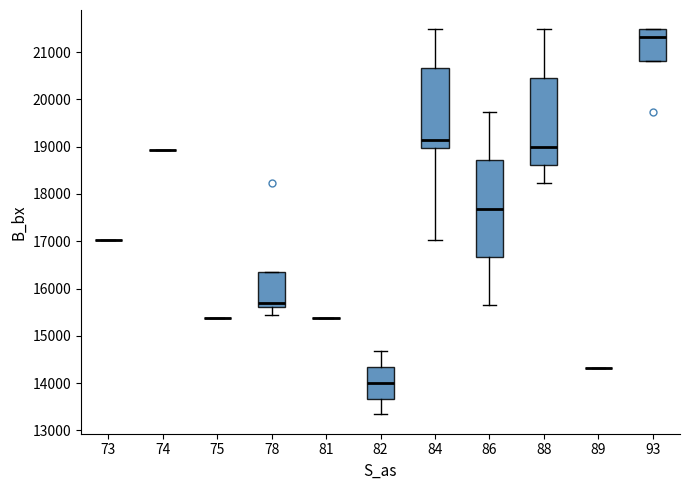

Comparing the boxes themselves (not the whiskers), which one is the tallest?

86